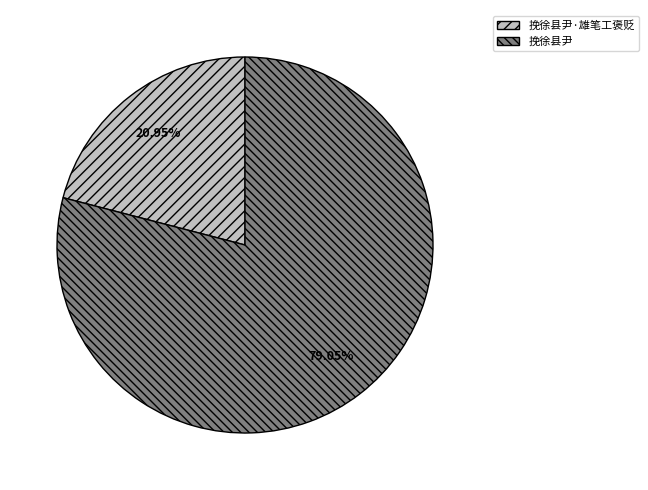

Which has a higher value, 挽徐县尹 or 挽徐县尹·雄笔工褒贬?

挽徐县尹